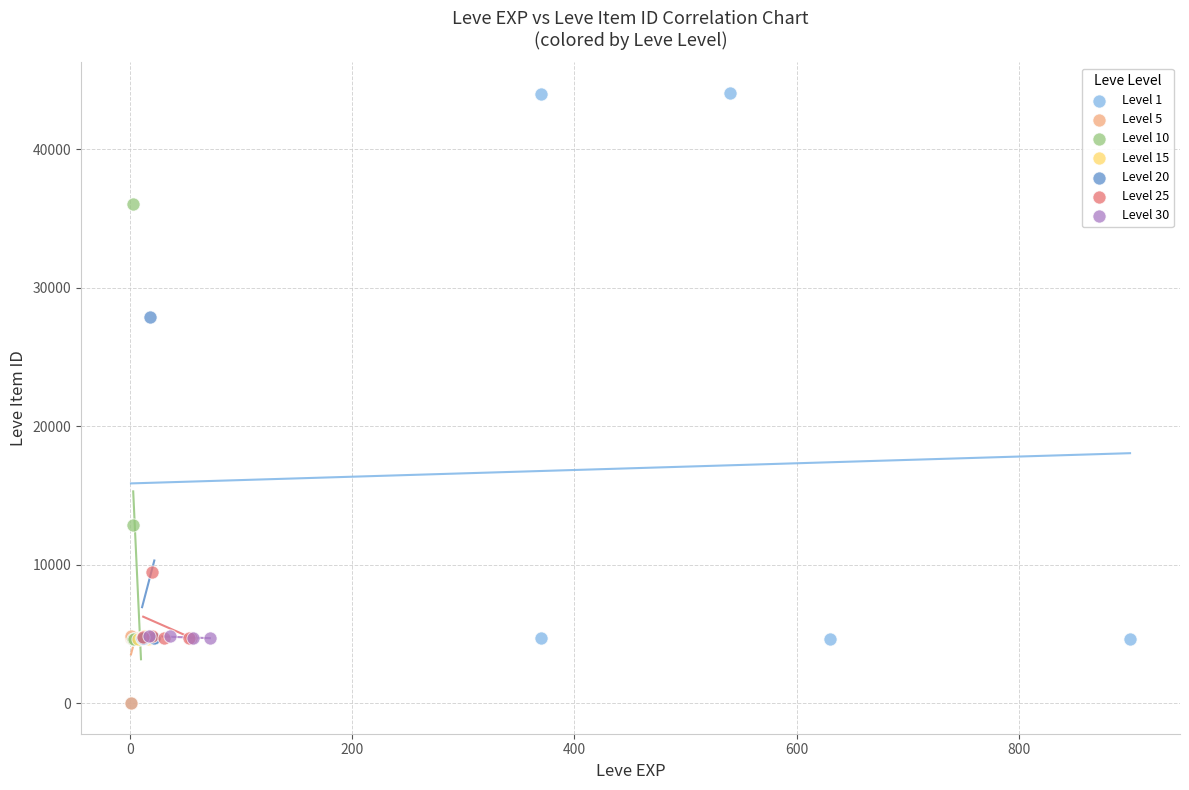

Which series contains the highest Y value?

Level 1